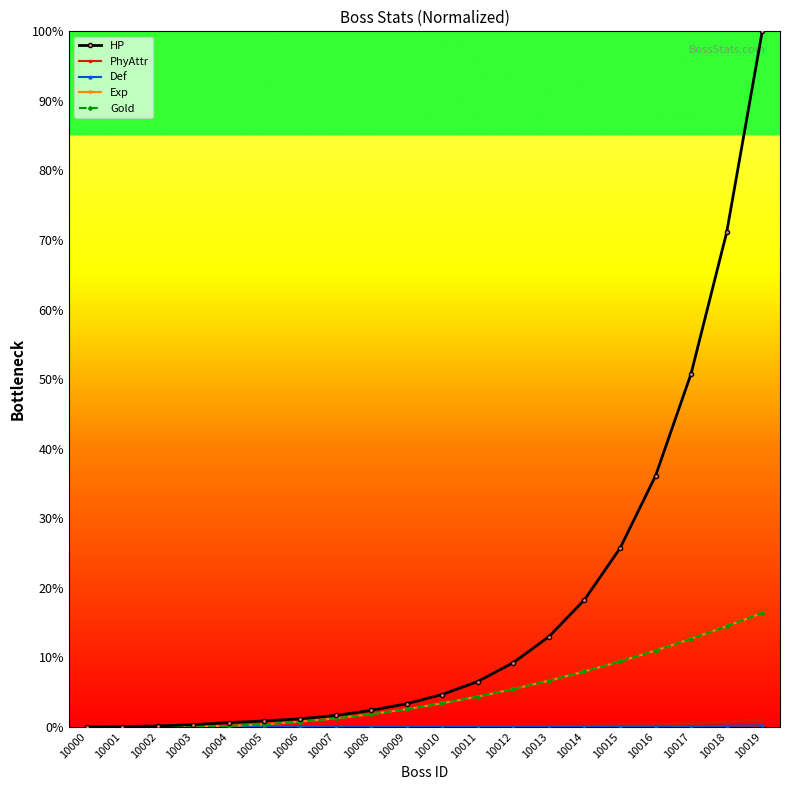

Does the chart have visible grid lines?

No